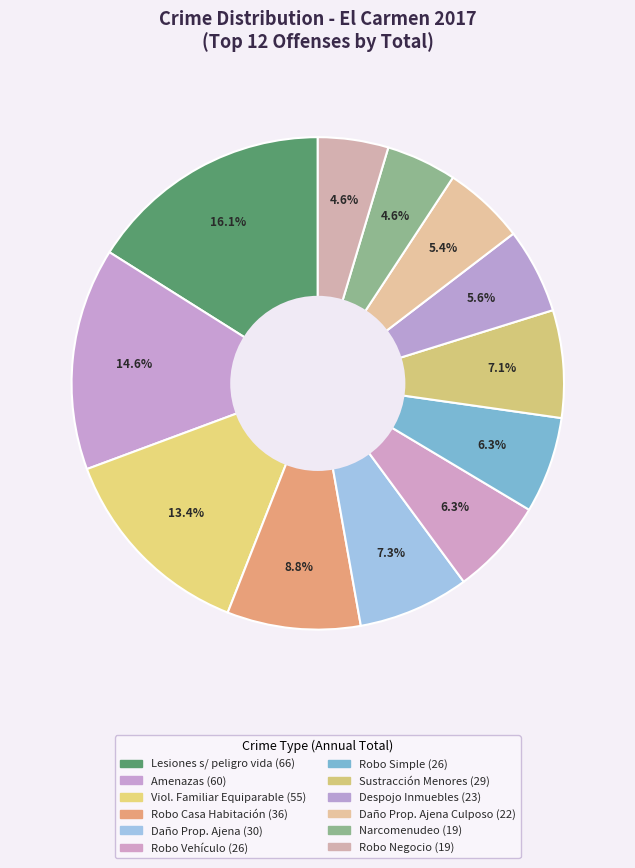

Count the number of slices in the pie.

12